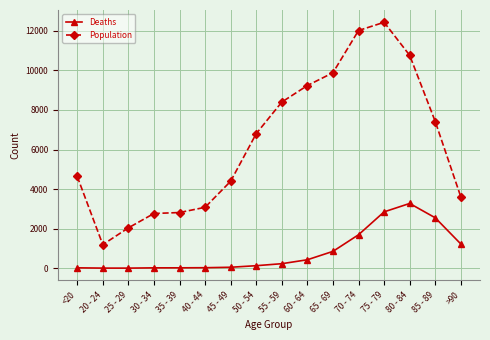

What is the highest value of the Population series?

12434